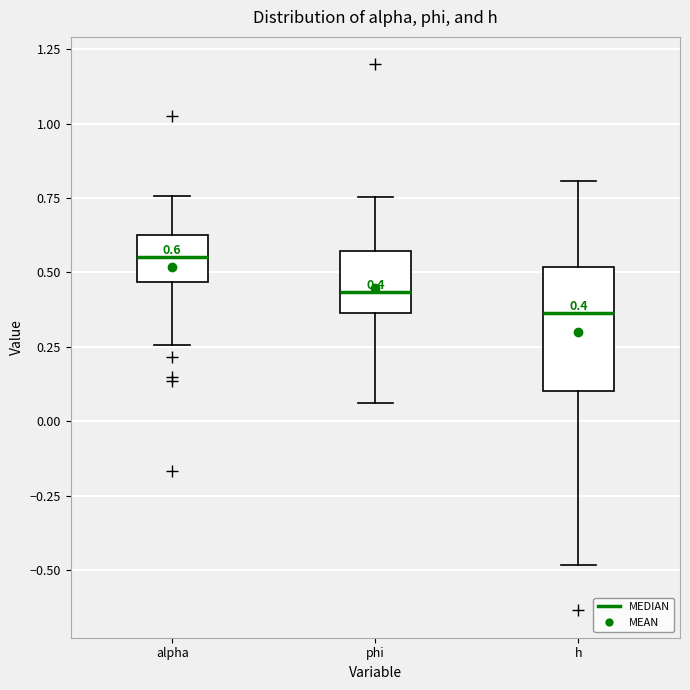

Which box's median line is the lowest?

h